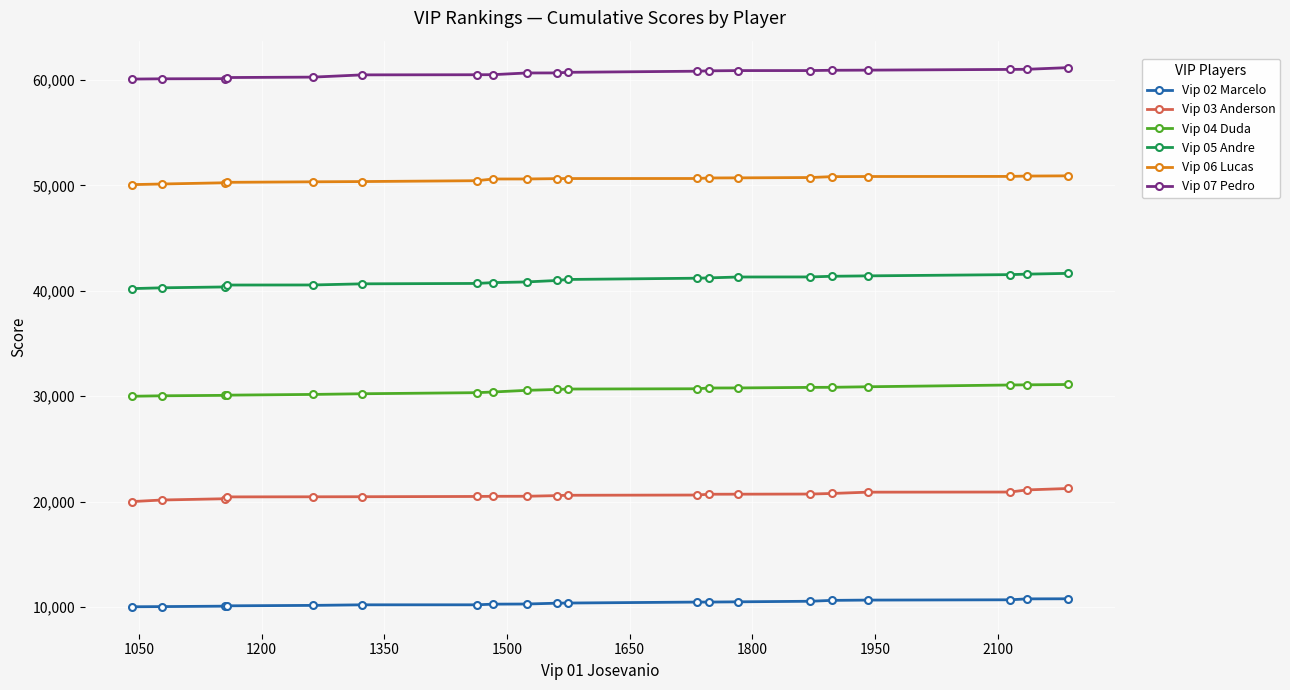

What is the average value of the Vip 06 Lucas series?

50577